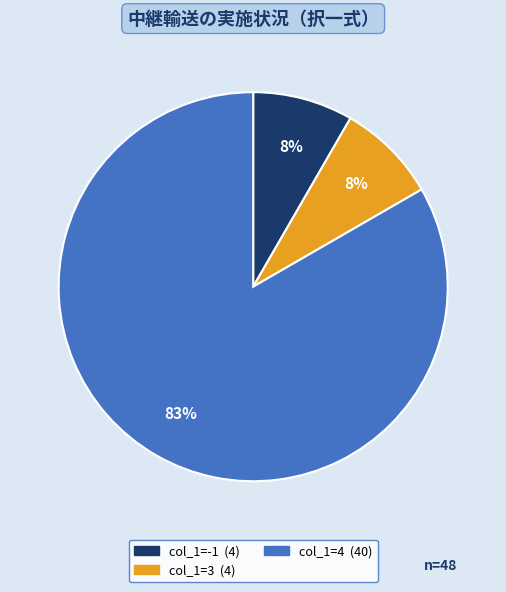

Does any single category account for the majority?

Yes